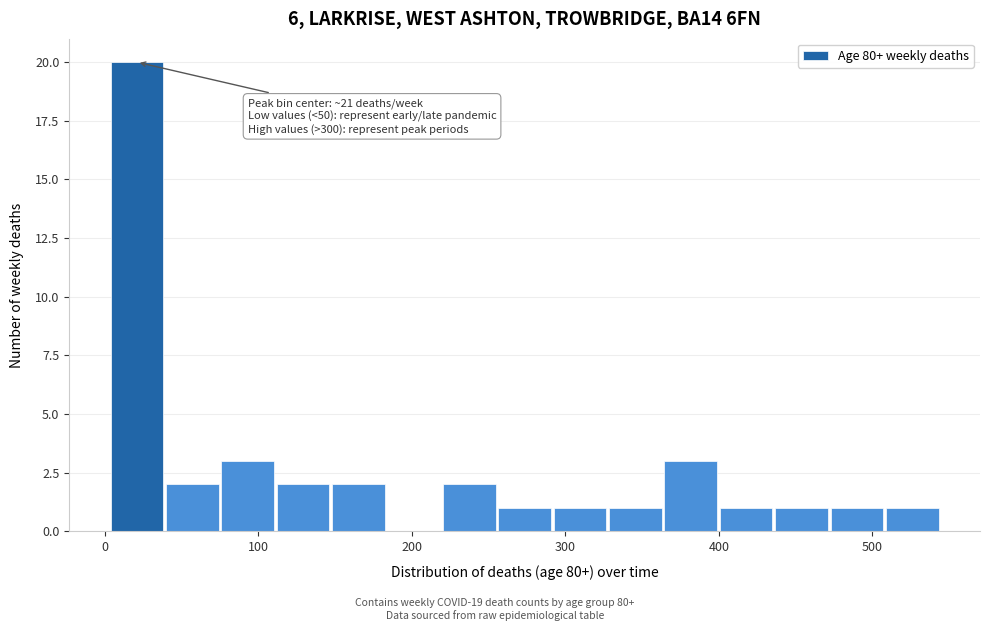

Around what value on the x-axis is the tallest bar? Give the approximate position of its centre, as read against the axis.

20